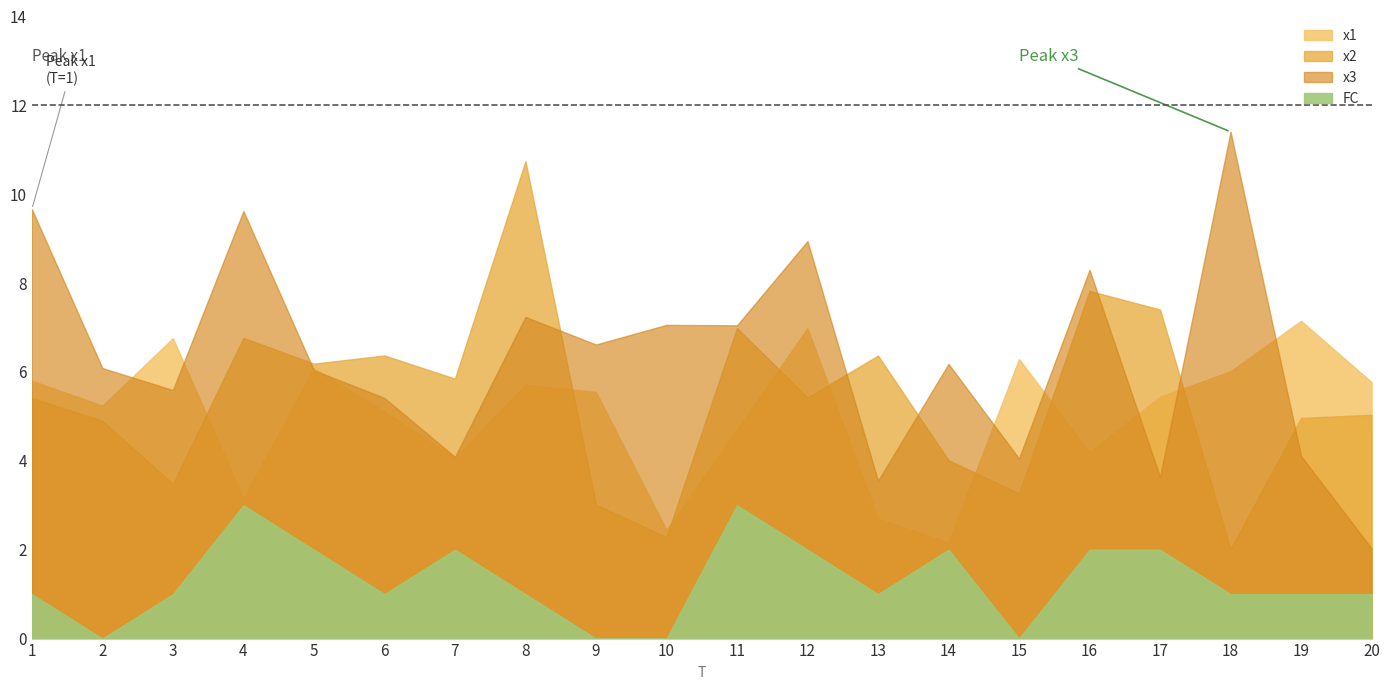

What is the value of the x2 point at the 11th from the left?

7.0